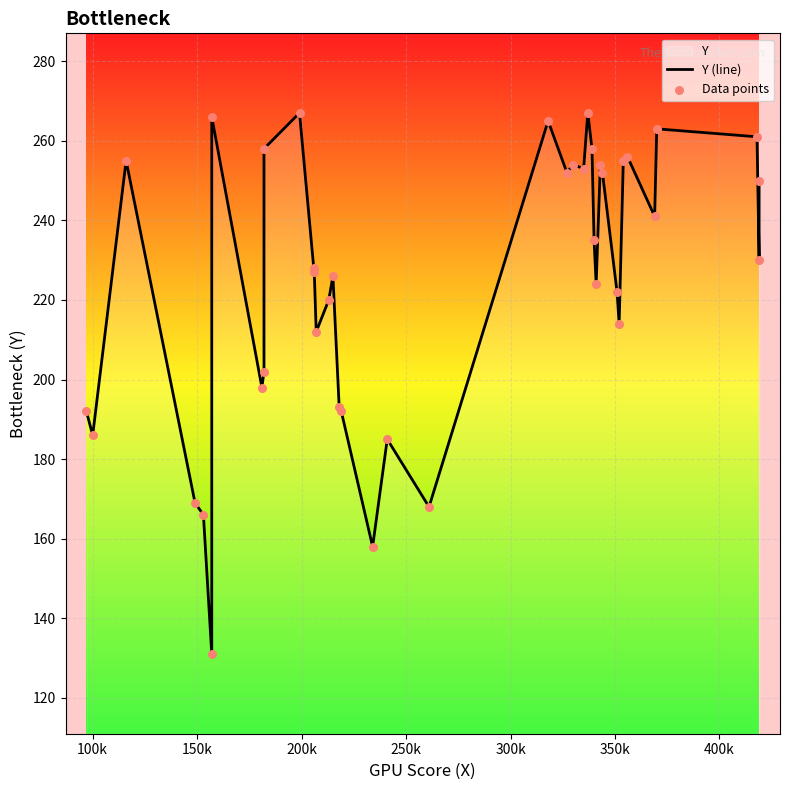

At how many categories does at least one series exceed 206?

28